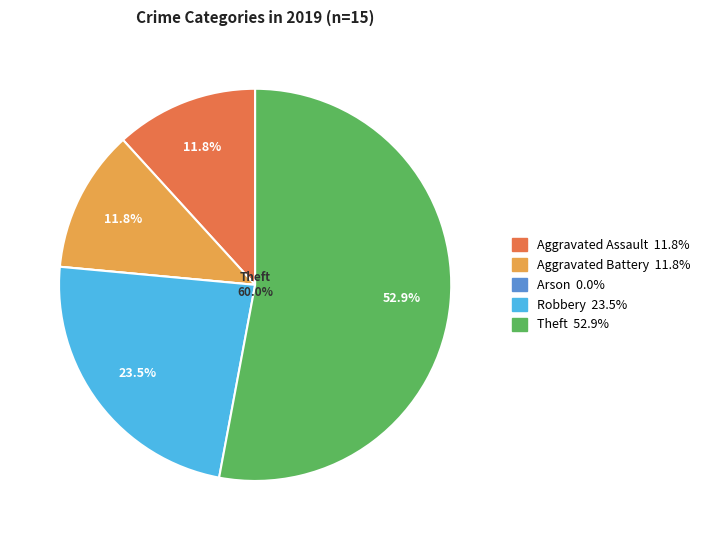

Rank the categories by value from highest to lowest.

Theft, Robbery, Aggravated Assault, Aggravated Battery, Arson